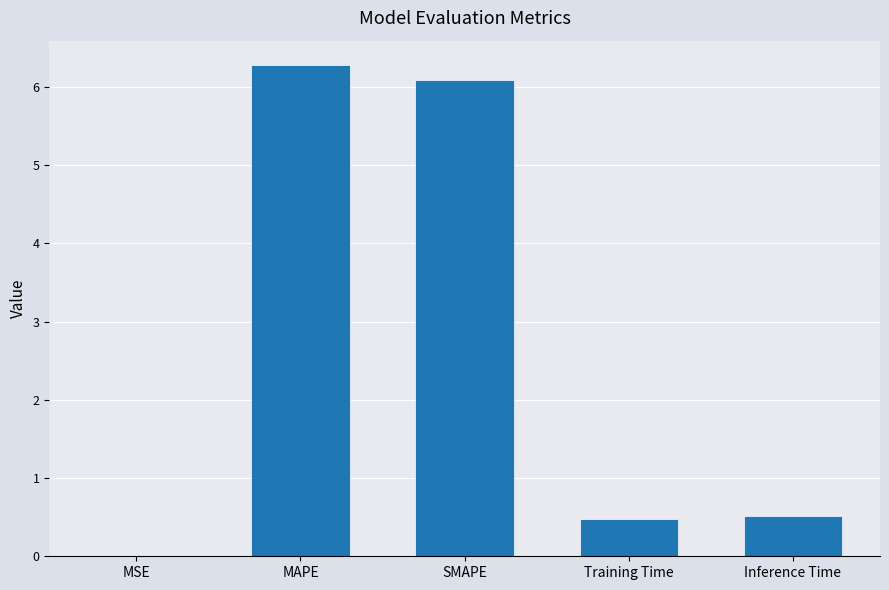

Between Inference Time and MSE, which is larger?

Inference Time